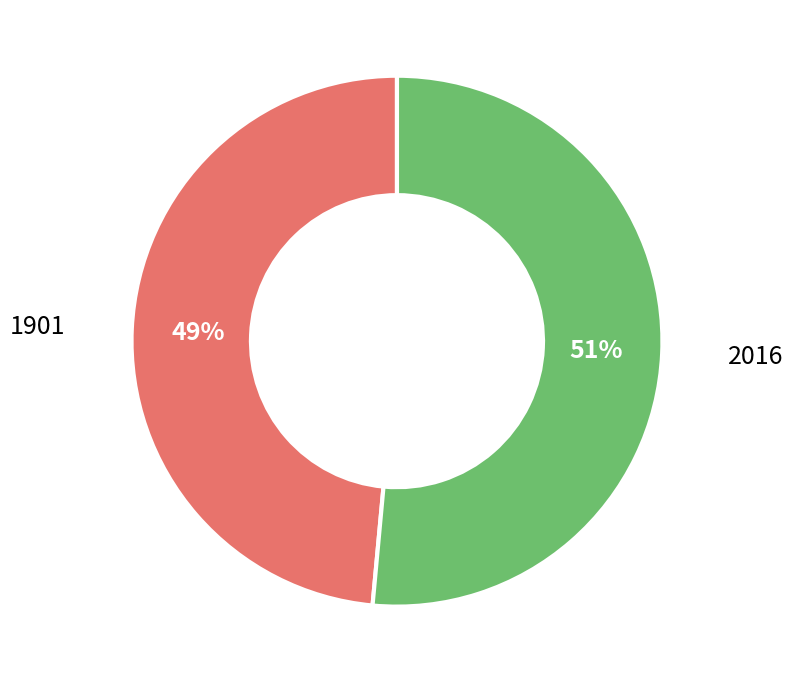

What is the smallest slice in the pie chart?

1901